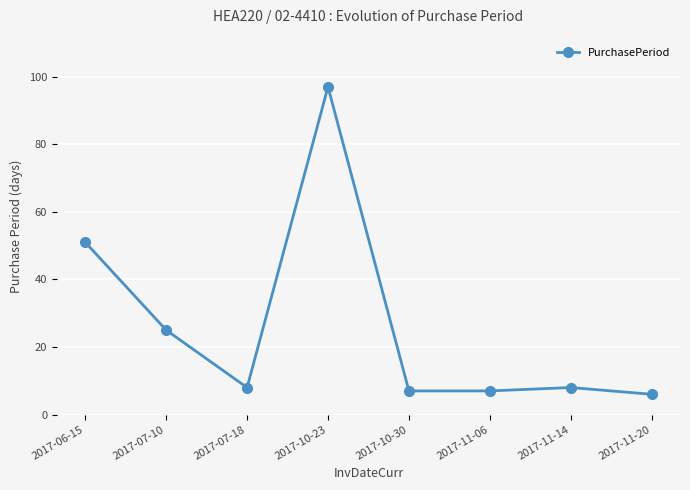

What is the difference between the second highest and second lowest values?

44